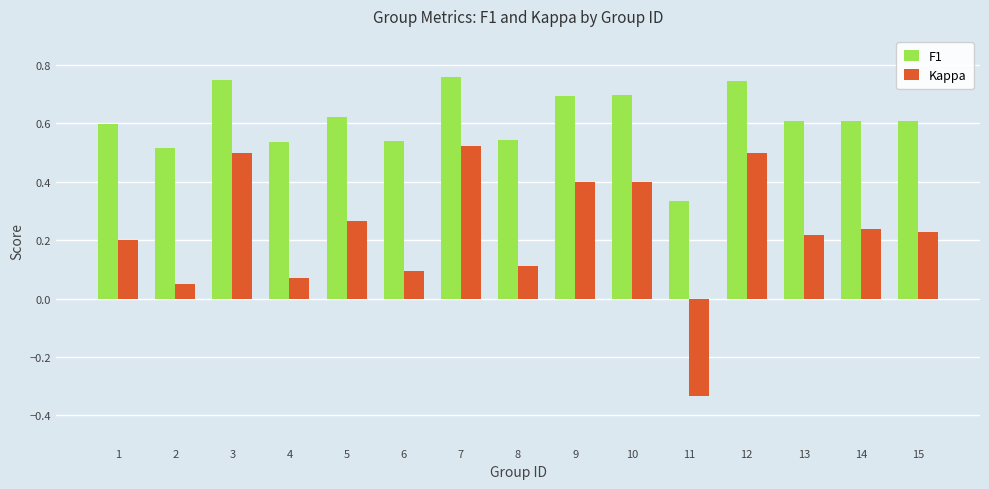

Is it true that Kappa equals 0.5 at 3?

True